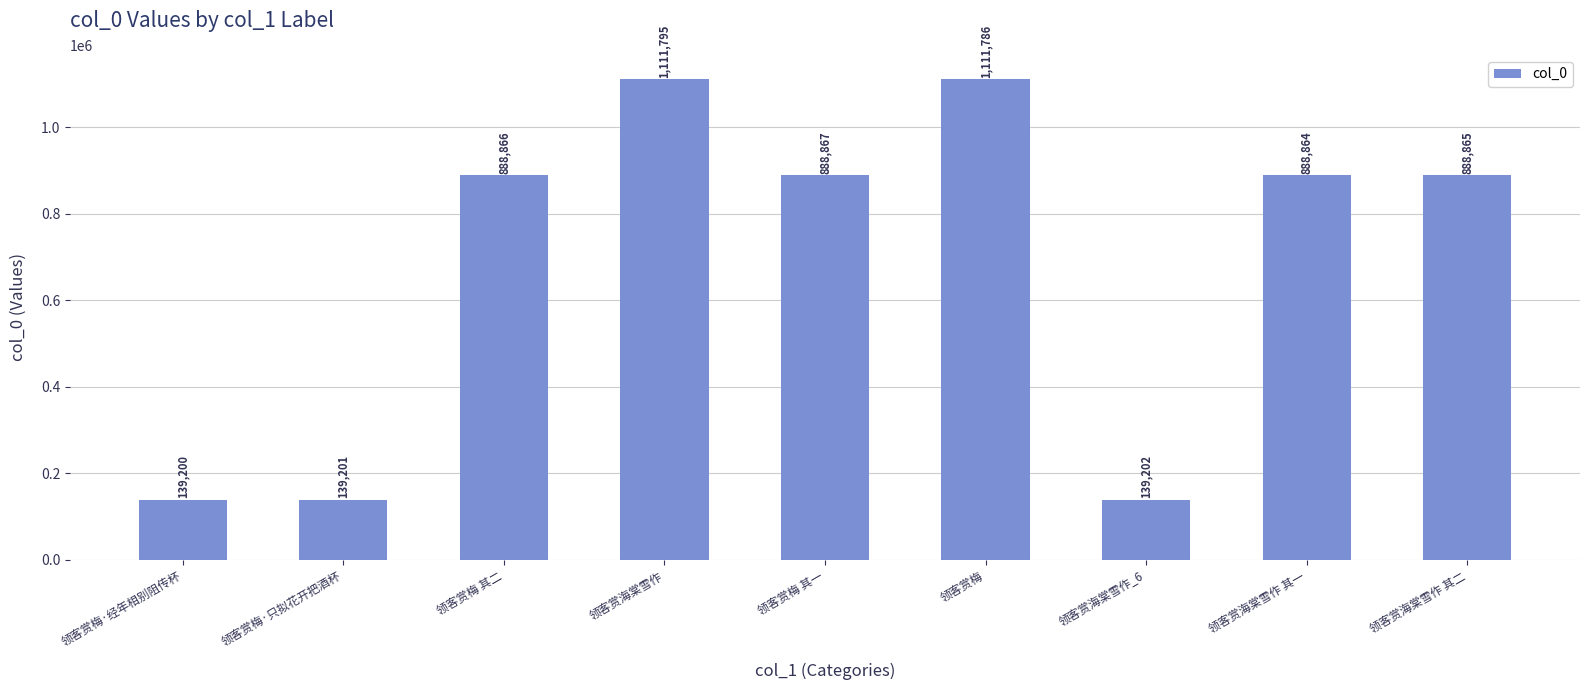

Count the number of data series in this chart.

1